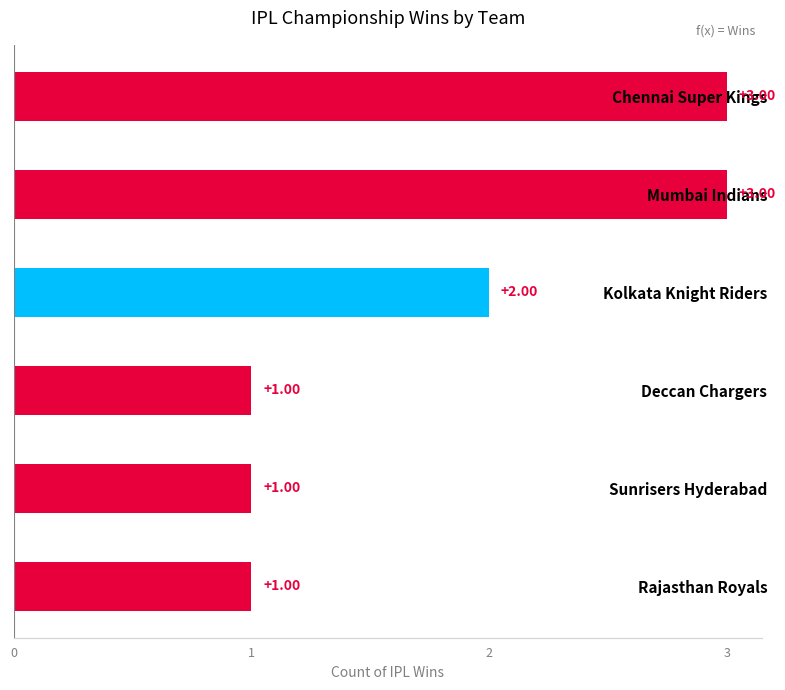

Count the number of categories in the chart.

6